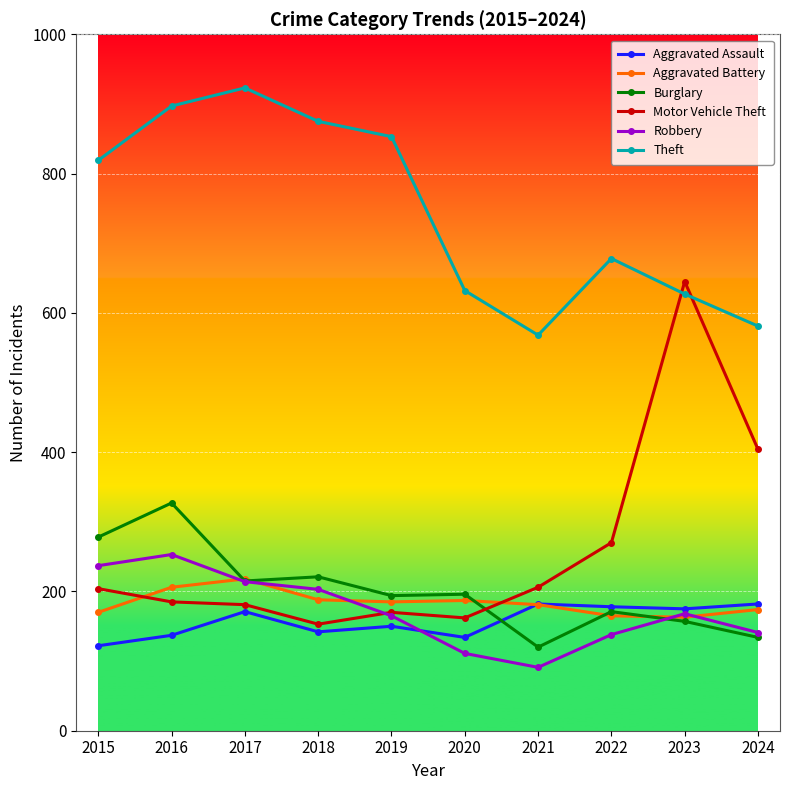

Between 2019 and 2022, which series saw the biggest shift?

Theft